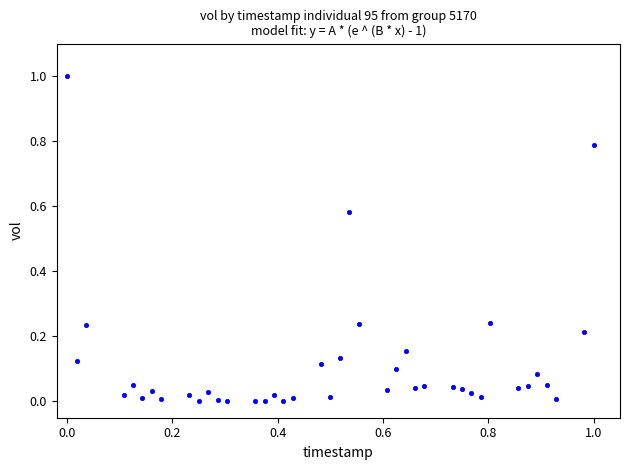

What is the range of X values (max minus min)?

1.0